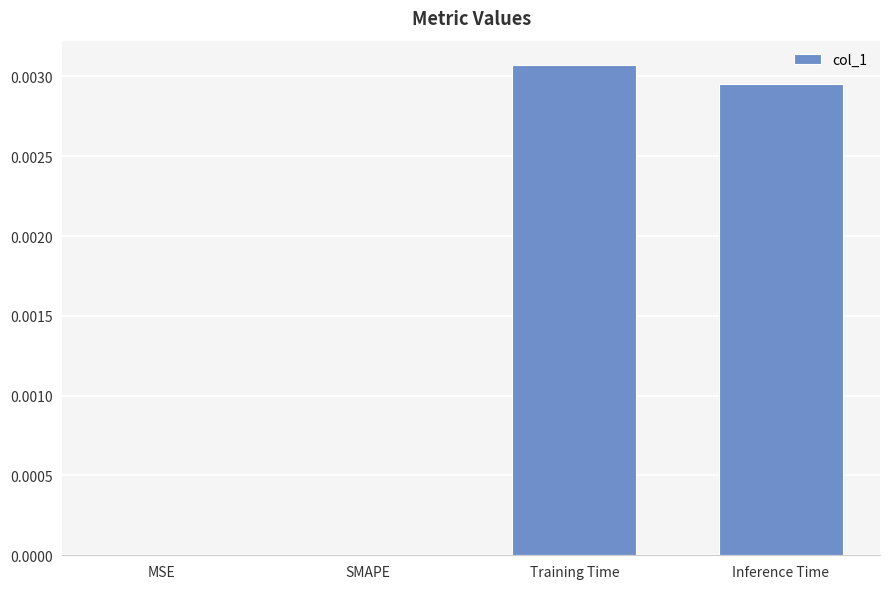

Is it true that the value at Inference Time is 0.0?

True